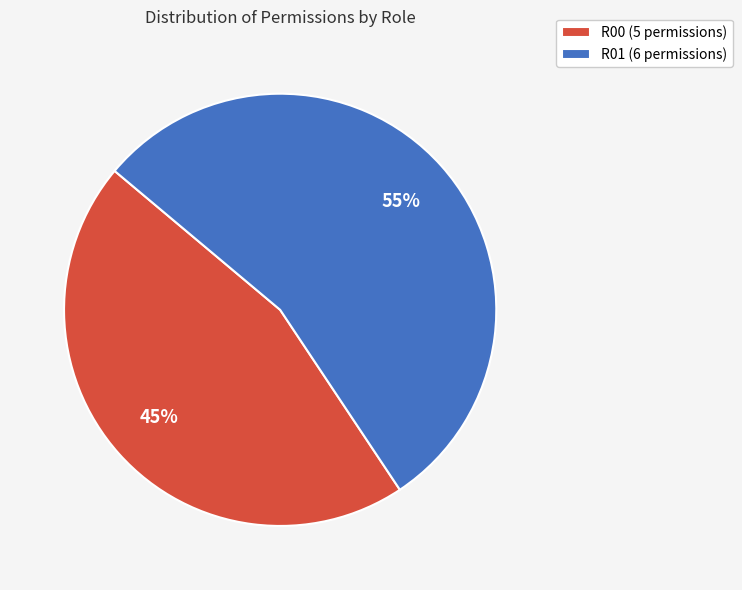

How many slices are in this pie chart?

2